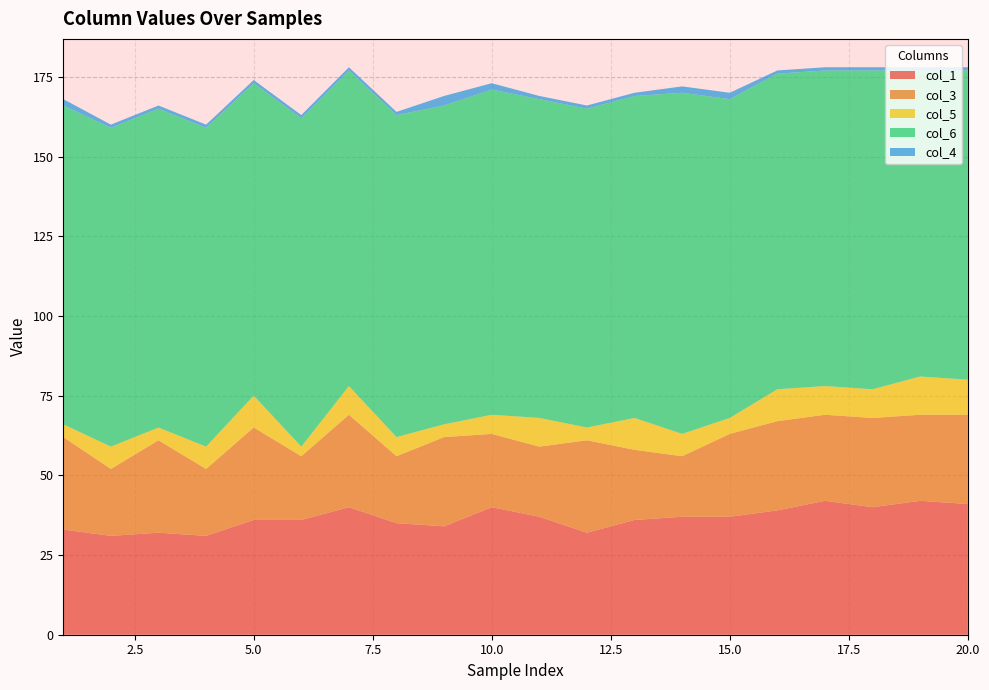

Reading left to right, list all the values displayed in this chart.

col_1: 1=33	2=31	3=32	4=31	5=36	6=36	7=40	8=35	9=34	10=40	11=37	12=32	13=36	14=37	15=37	16=39	17=42	18=40	19=42	20=41
col_3: 1=29	2=21	3=29	4=21	5=29	6=20	7=29	8=21	9=28	10=23	11=22	12=29	13=22	14=19	15=26	16=28	17=27	18=28	19=27	20=28
col_5: 1=4	2=7	3=4	4=7	5=10	6=3	7=9	8=6	9=4	10=6	11=9	12=4	13=10	14=7	15=5	16=10	17=9	18=9	19=12	20=11
col_6: 1=100	2=100	3=100	4=100	5=98	6=103	7=99	8=101	9=100	10=102	11=100	12=100	13=101	14=107	15=100	16=99	17=99	18=100	19=96	20=97
col_4: 1=2	2=1	3=1	4=1	5=1	6=1	7=1	8=1	9=3	10=2	11=1	12=1	13=1	14=2	15=2	16=1	17=1	18=1	19=1	20=1